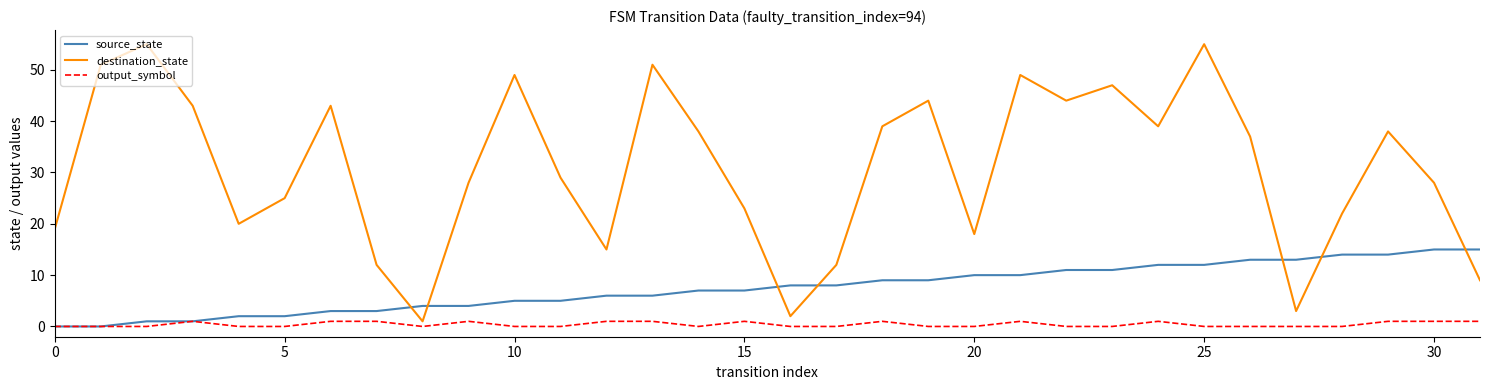

How many interior local peaks does the destination_state series have?

9